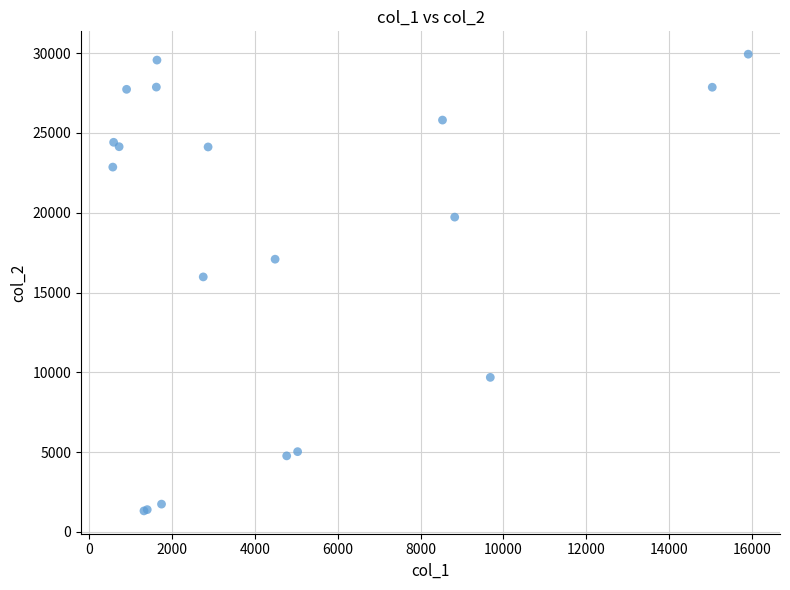

What Y value in the scatter plot is closest to 15629?

15981